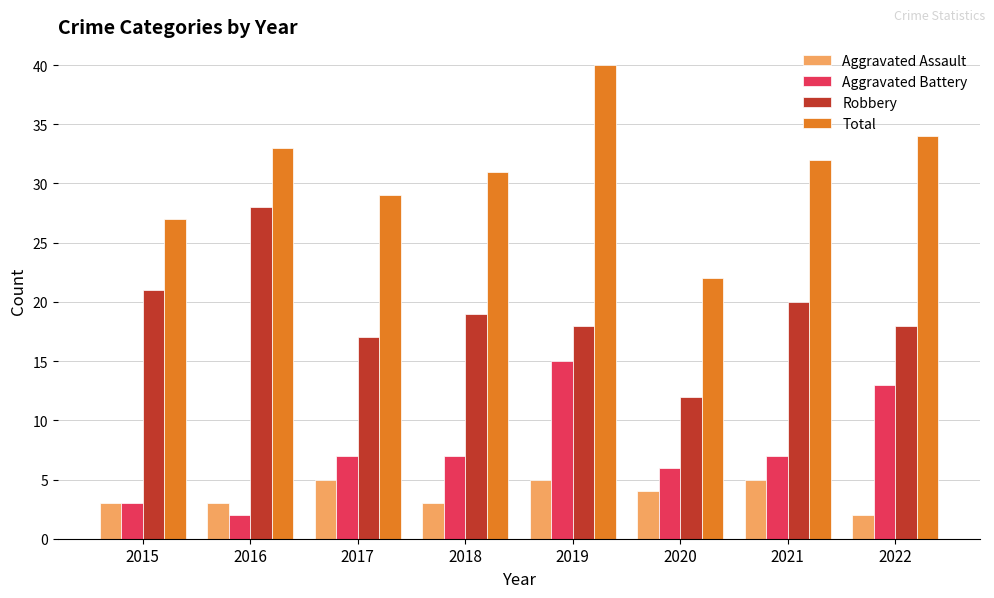

Rank the series by their maximum value, from highest to lowest.

Total, Robbery, Aggravated Battery, Aggravated Assault